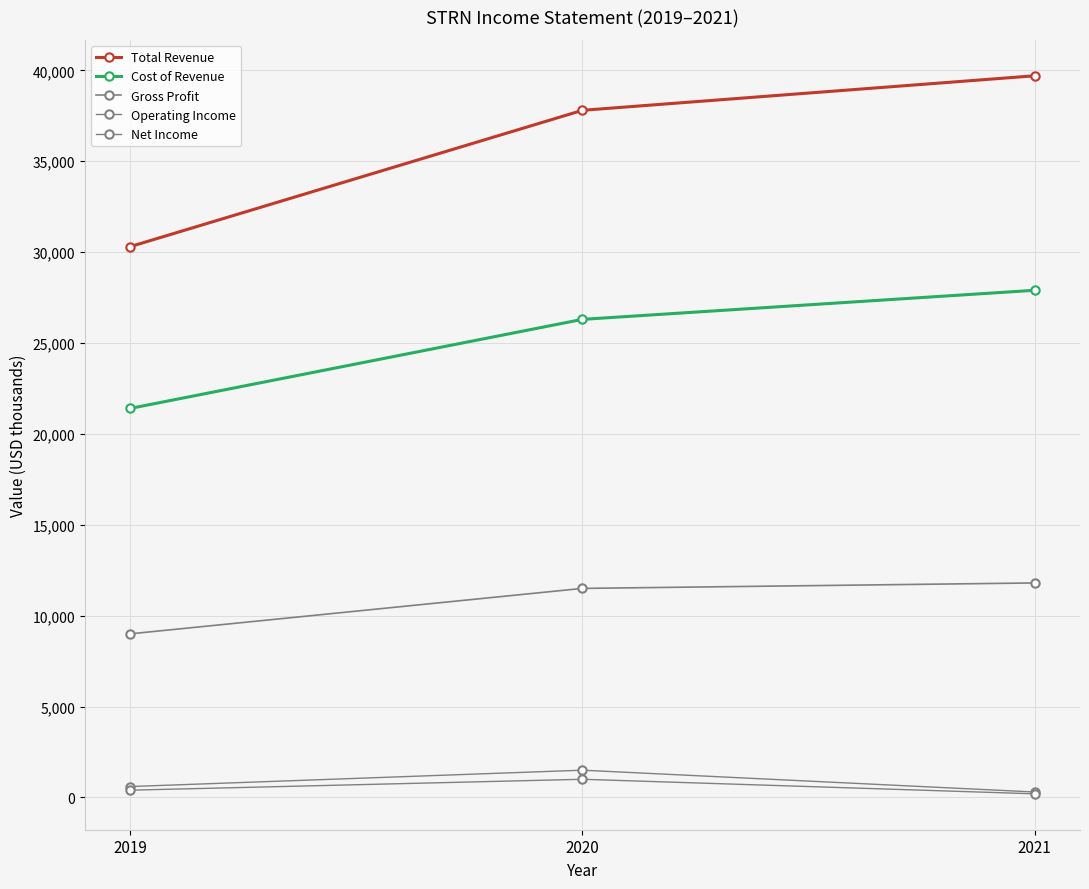

Does the chart have visible grid lines?

Yes